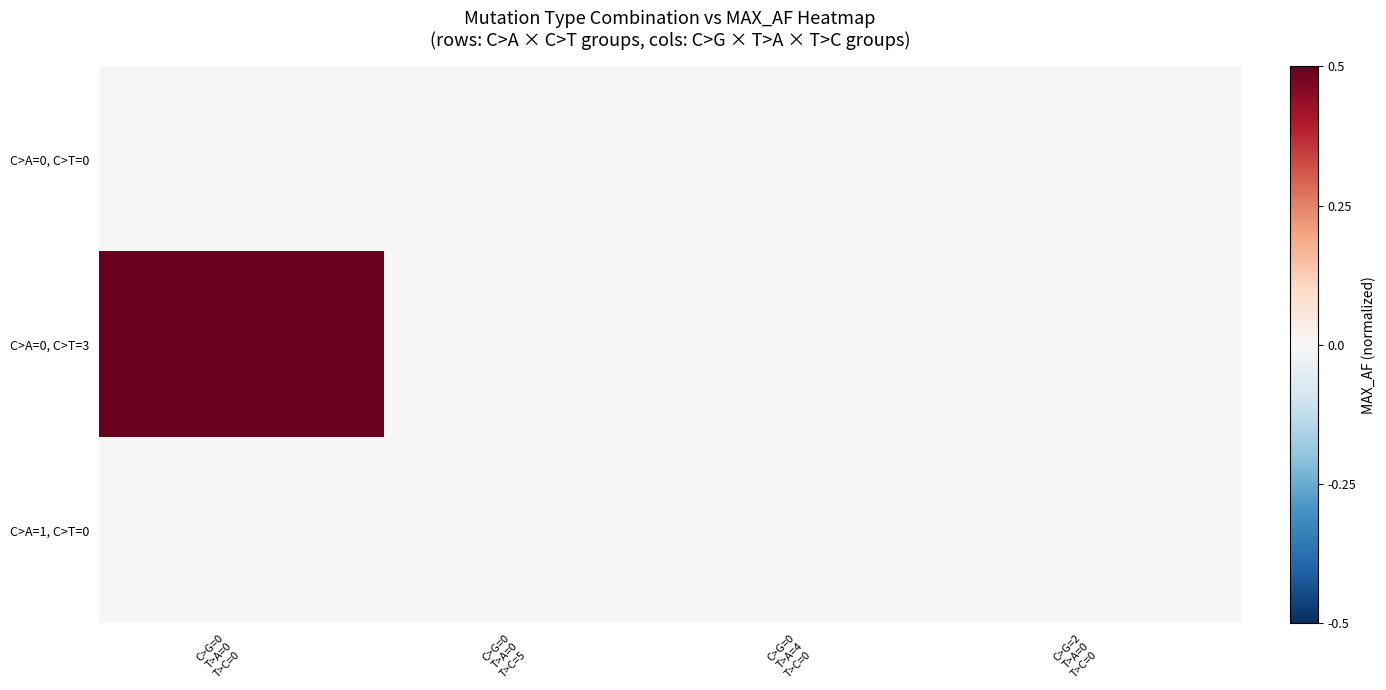

Which series has the widest spread of values?

C>A=0, C>T=3